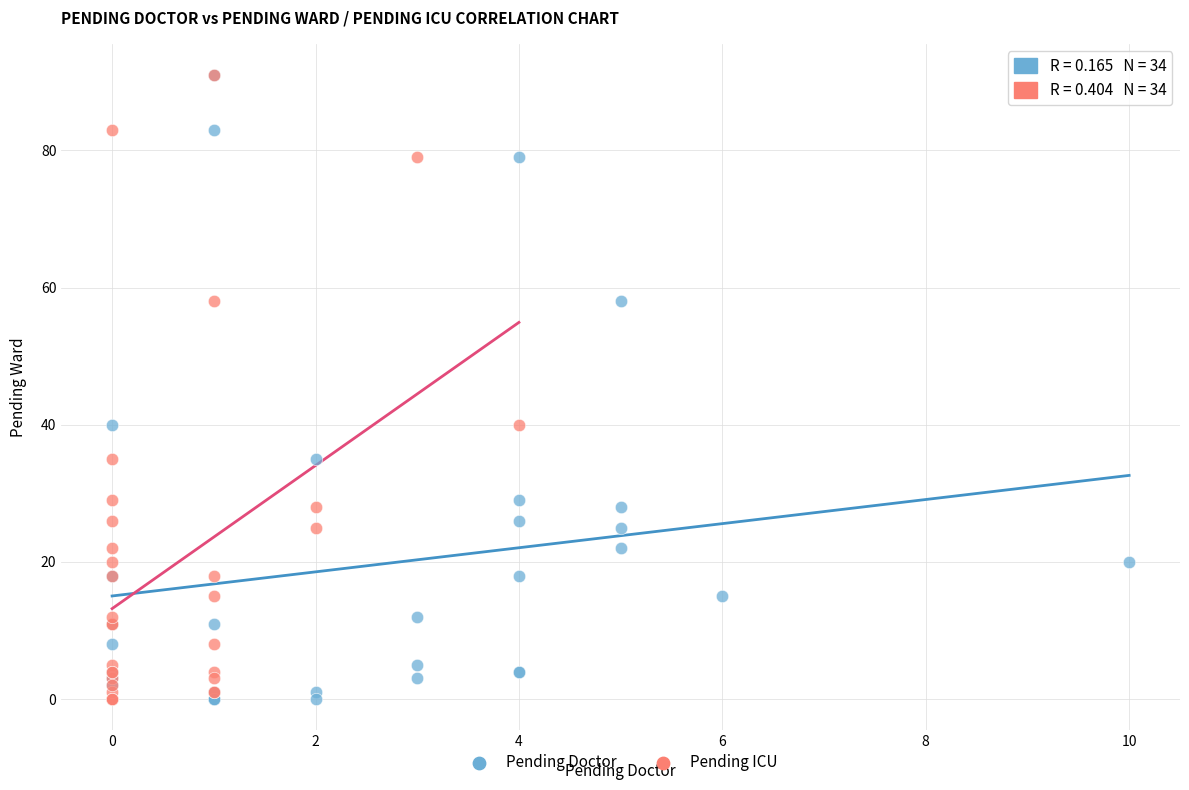

What are all the series names shown in the legend?

Pending Doctor, Pending ICU